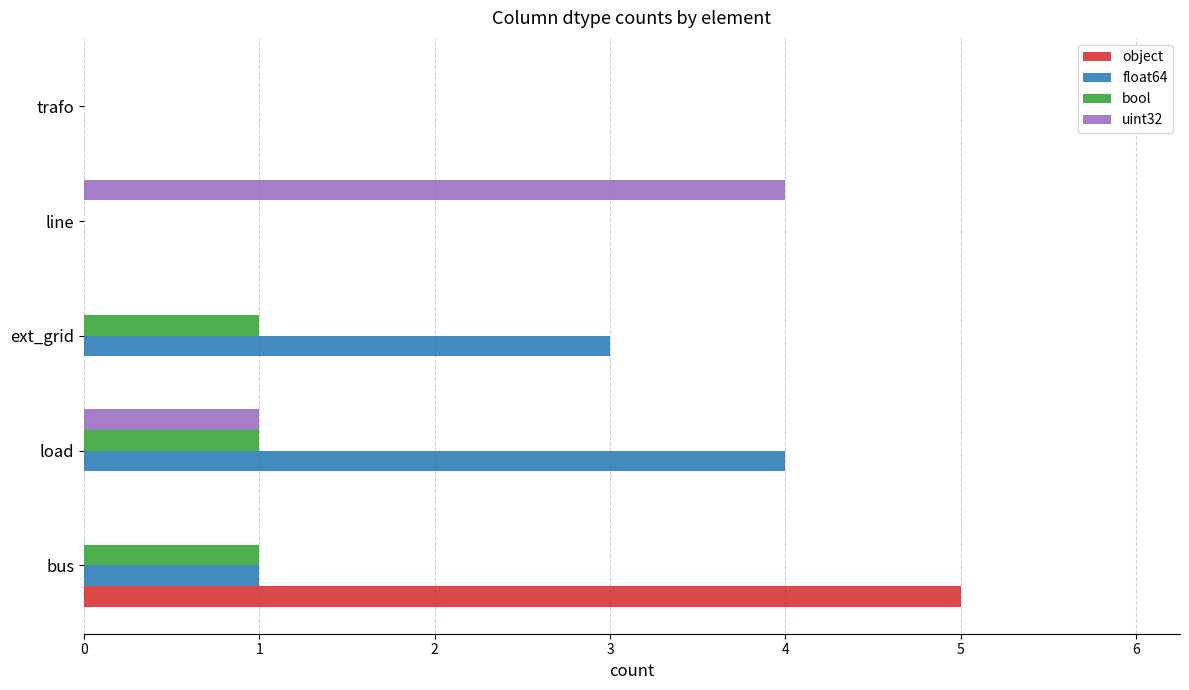

Which category has the highest value in the object series?

bus